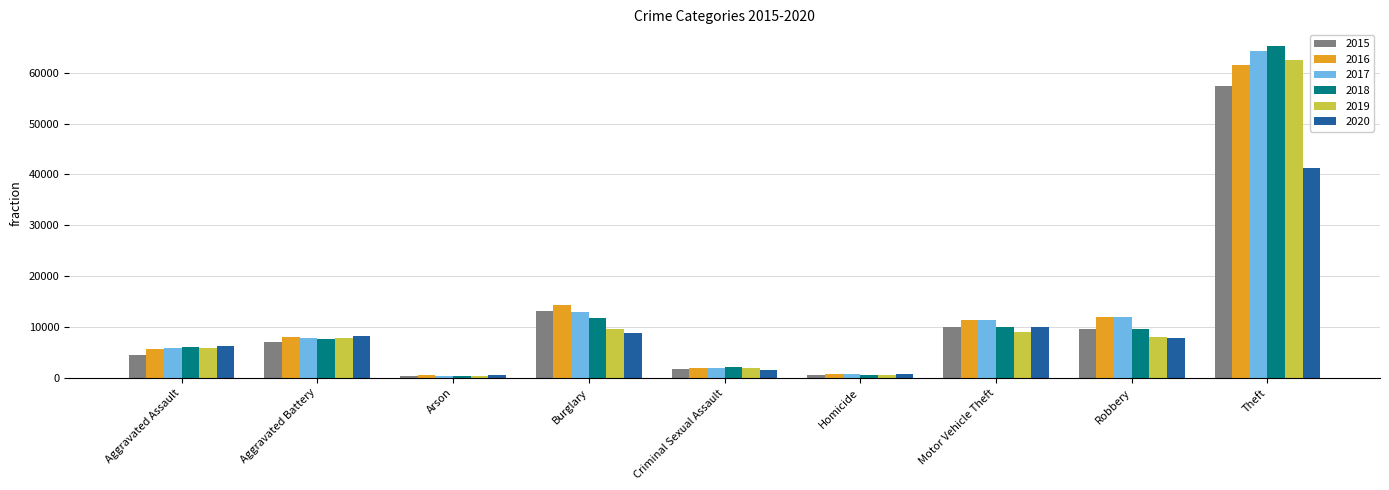

The value of 2016 at Theft is 61625. True or false?

True